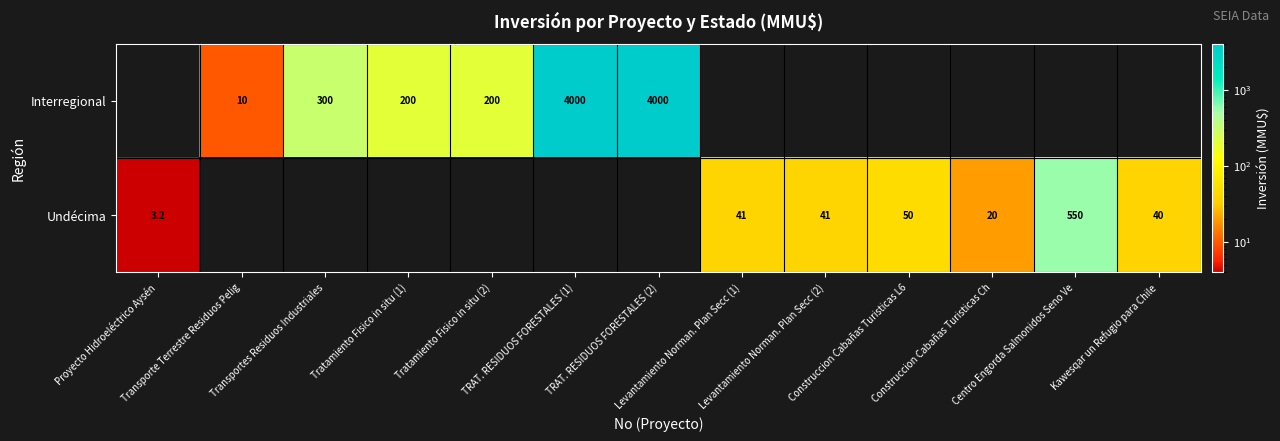

Which series has the widest spread of values?

Interregional